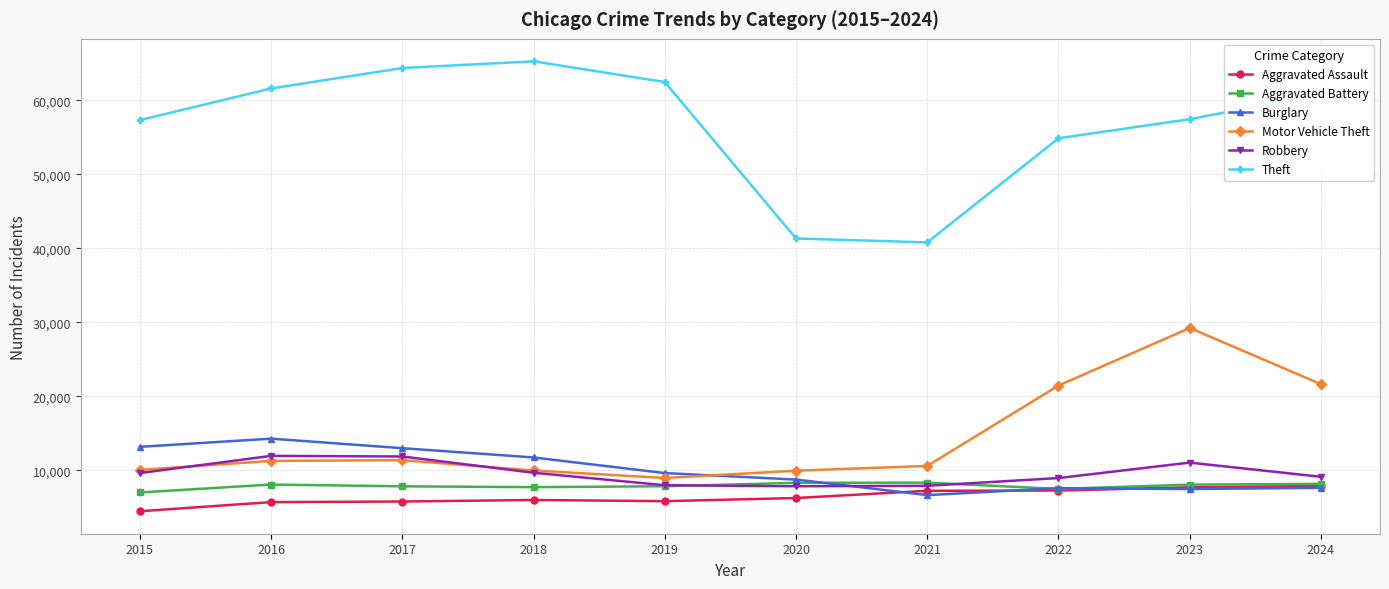

What is the minimum value for Burglary?

6661